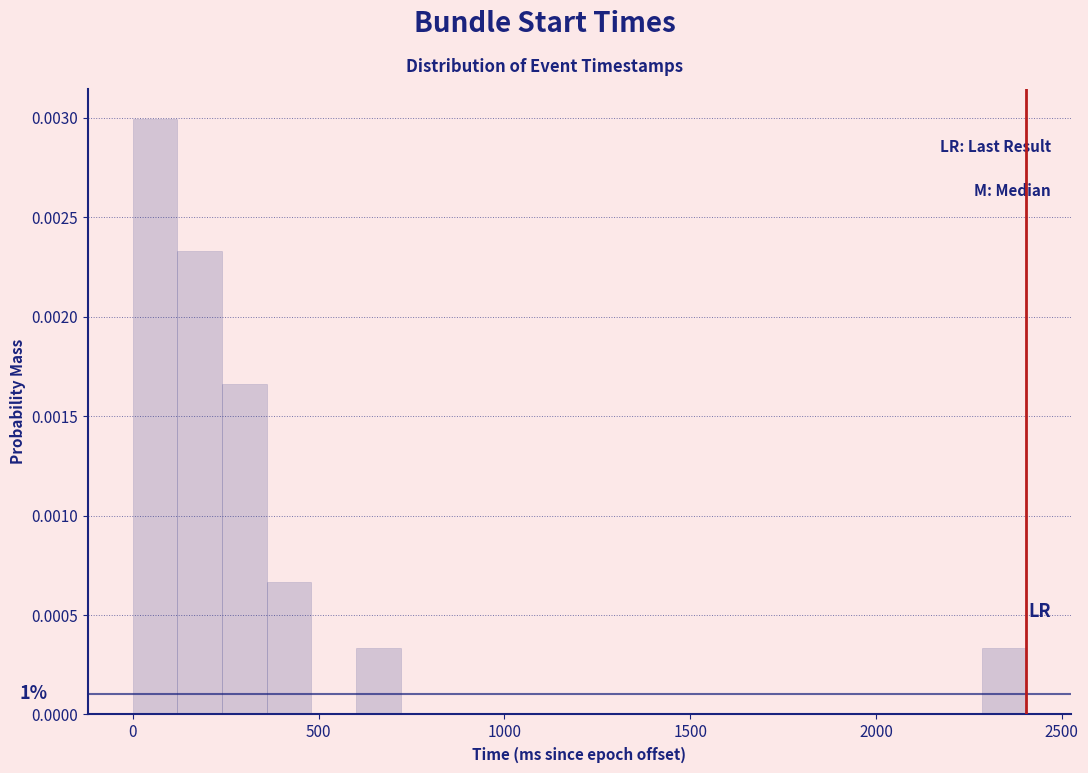

Read against the x-axis, roughly where is the centre of the tallest bar?

50